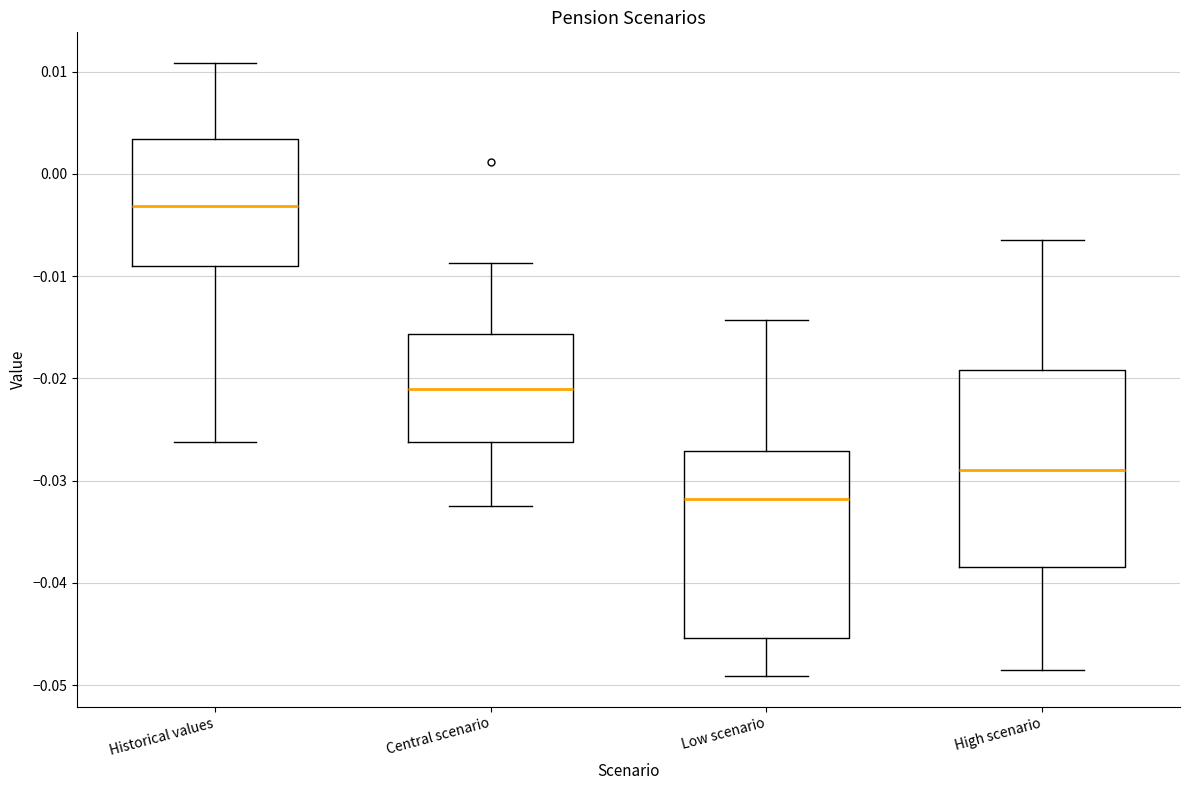

Which box has the highest median line?

Historical values